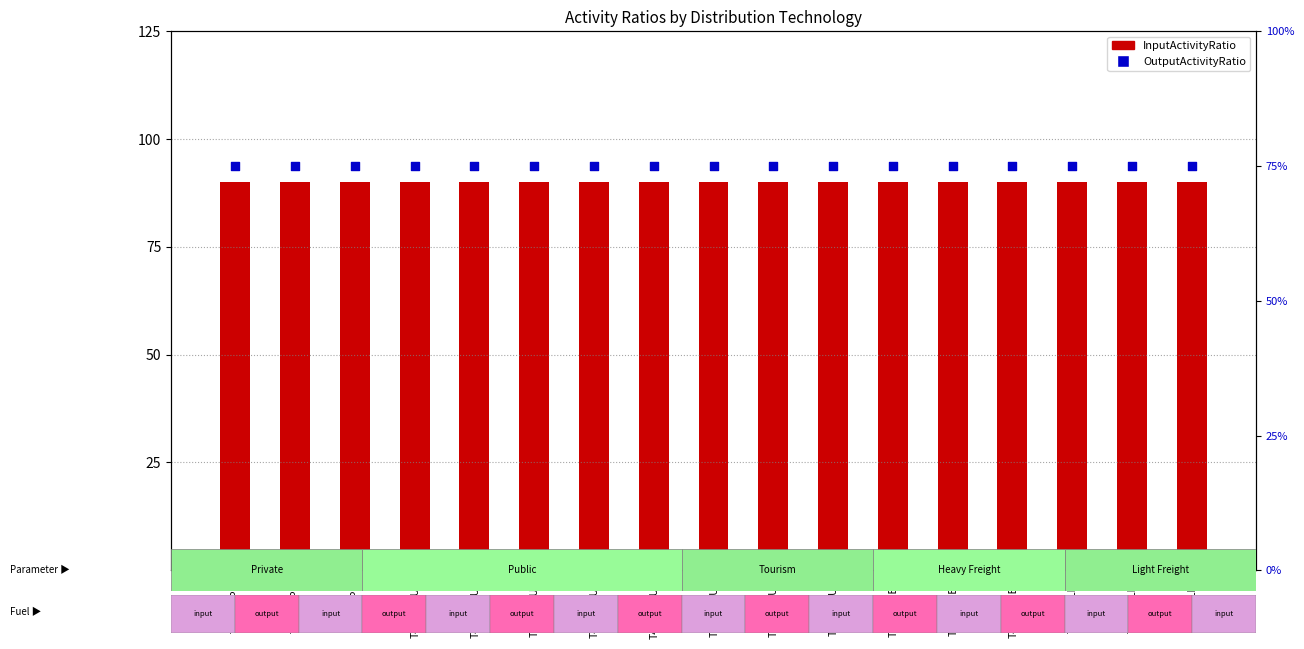

Which series contains the highest Y value?

InputActivityRatio